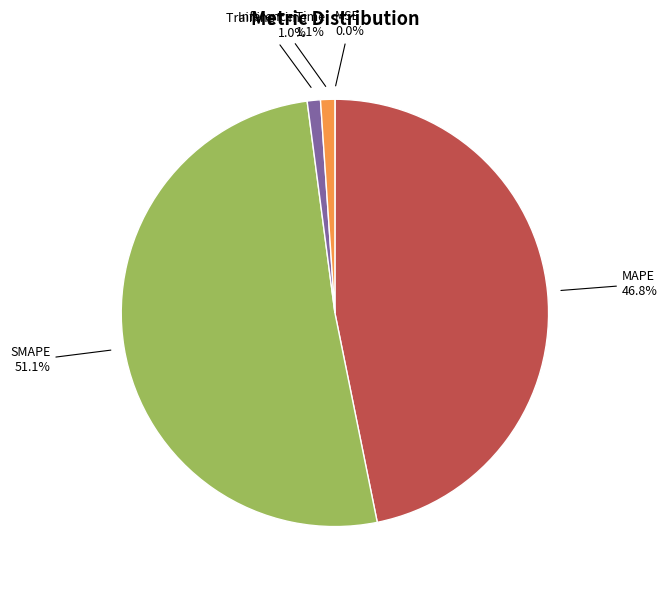

To the nearest percent, what percentage of the pie is SMAPE?

51%